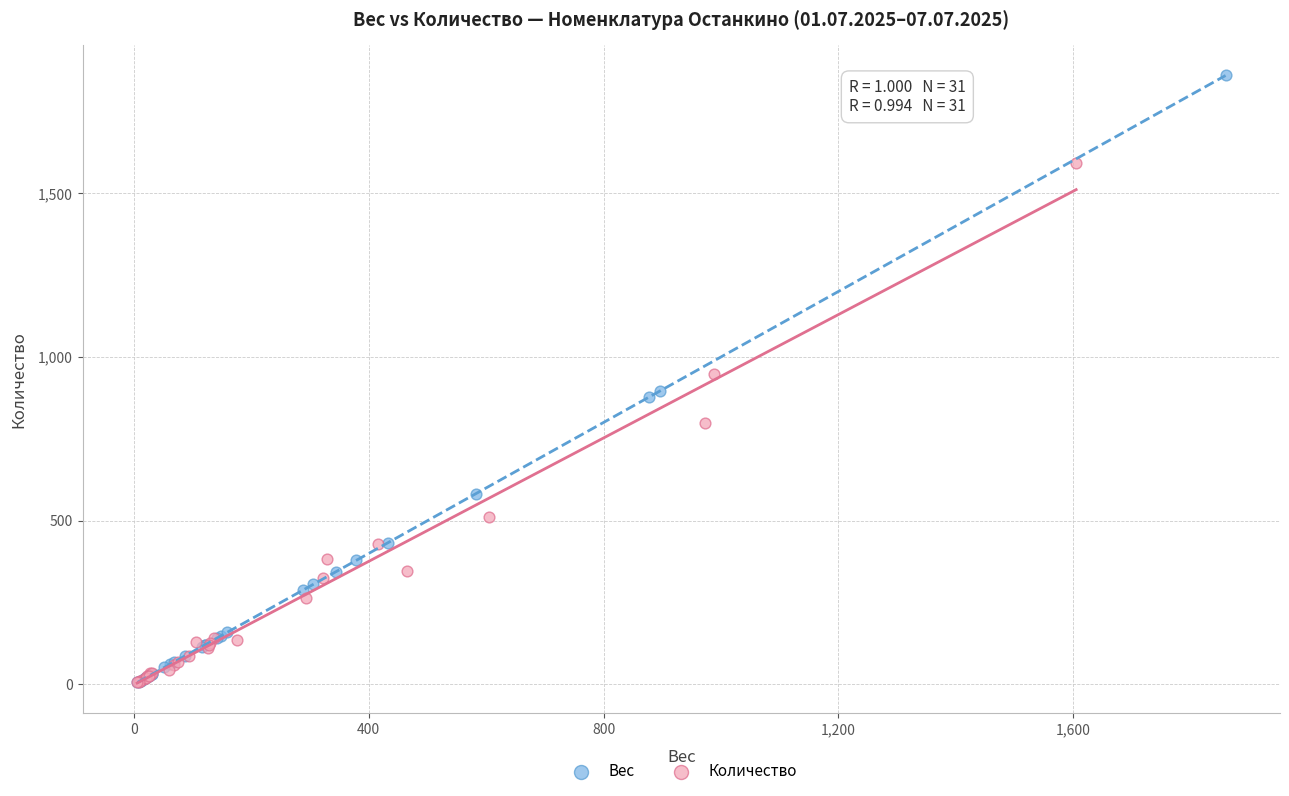

Which series has the widest spread of Y values?

Вес